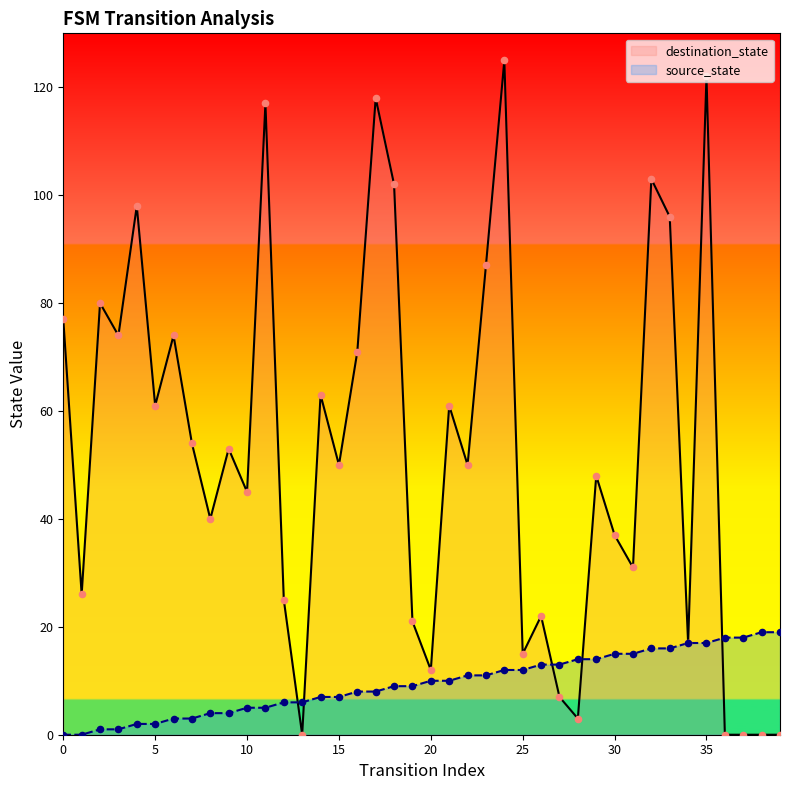

What are all the series names shown in the legend?

destination_state, source_state